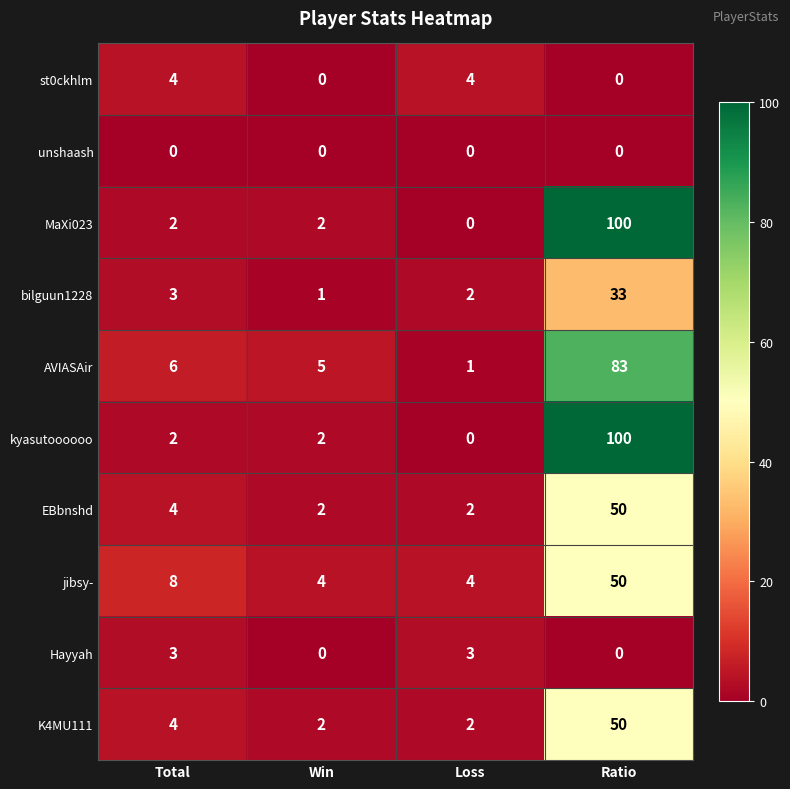

Rank the categories by bilguun1228 value from highest to lowest.

Ratio, Total, Loss, Win